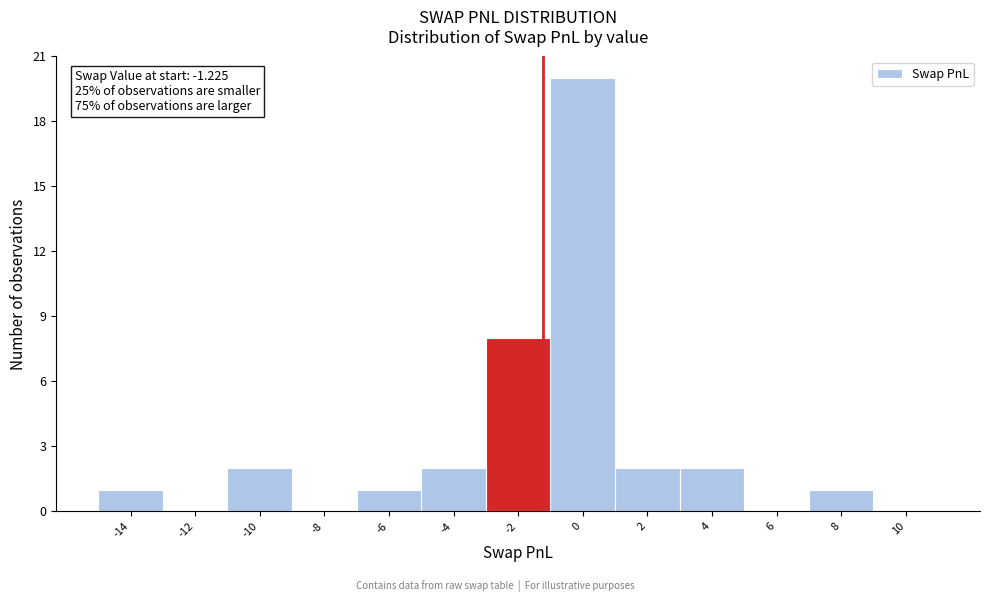

Which range on the x-axis has the tallest bar?

-1 to 1